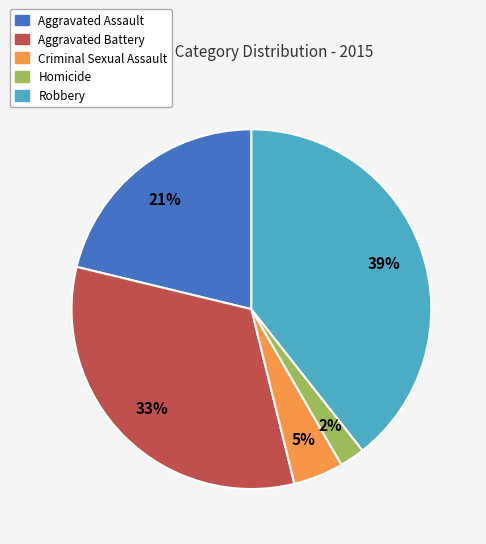

Combined, do Homicide and Aggravated Assault account for over 50%?

No